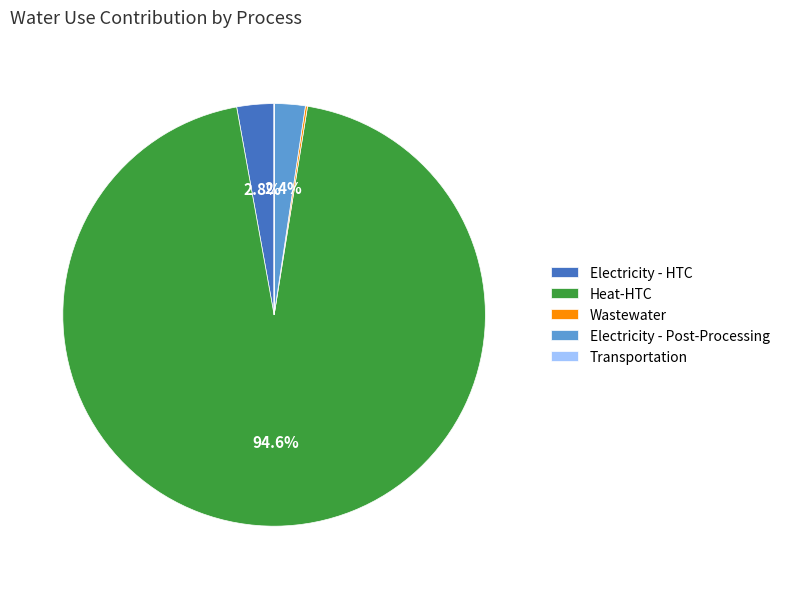

Which slice is the largest?

Heat-HTC